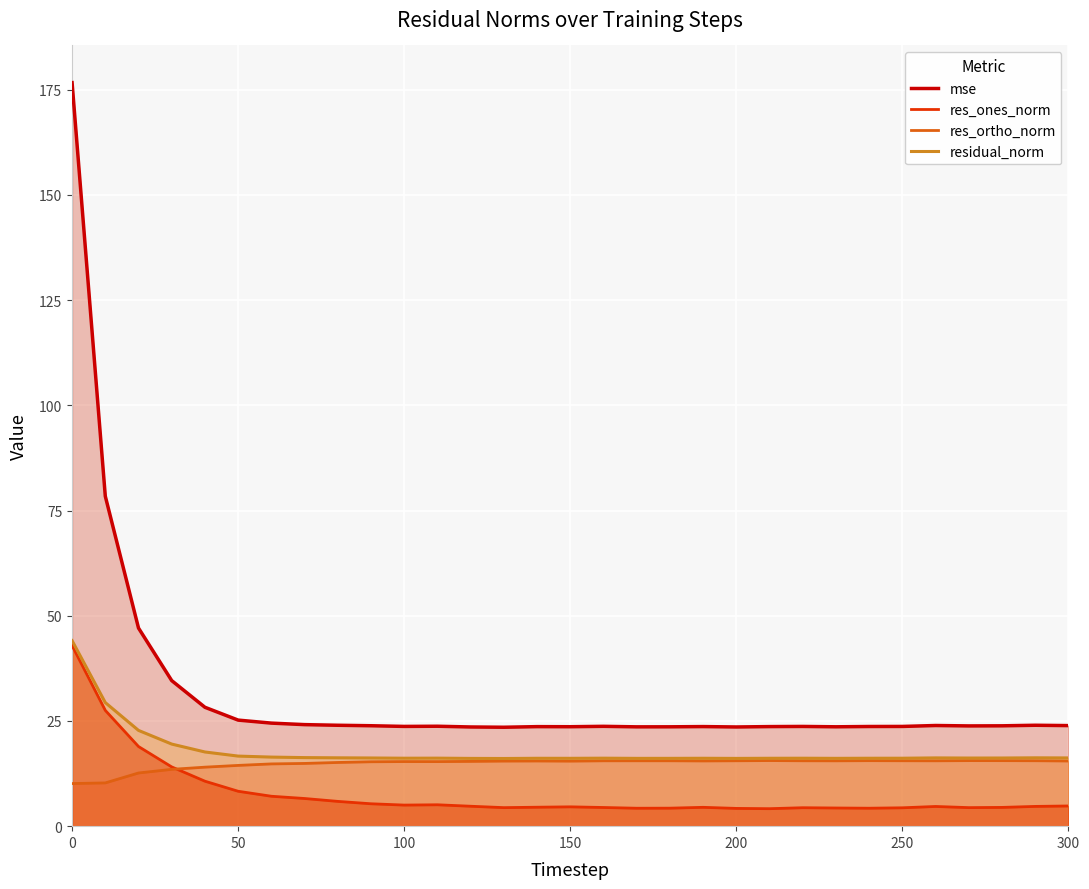

In res_ones_norm, how many points are lower than both neighbors (excluding endpoints)?

6